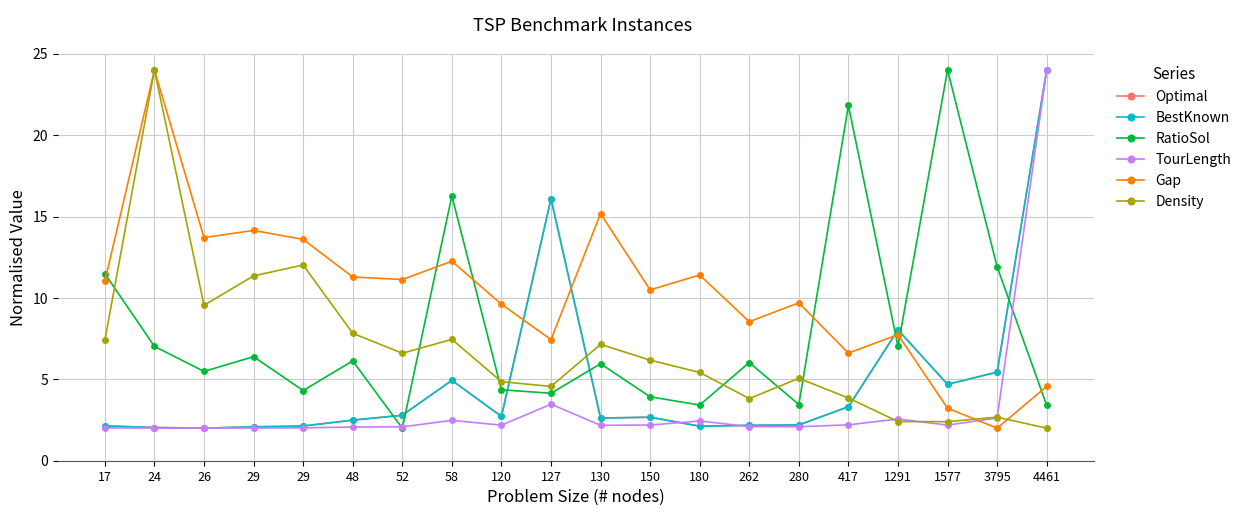

Is it true that RatioSol equals 10.1 at 48?

False